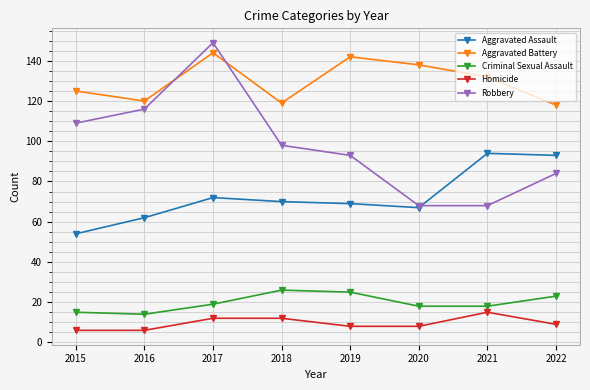

The Robbery series shows 116 at 2016. True or false?

True